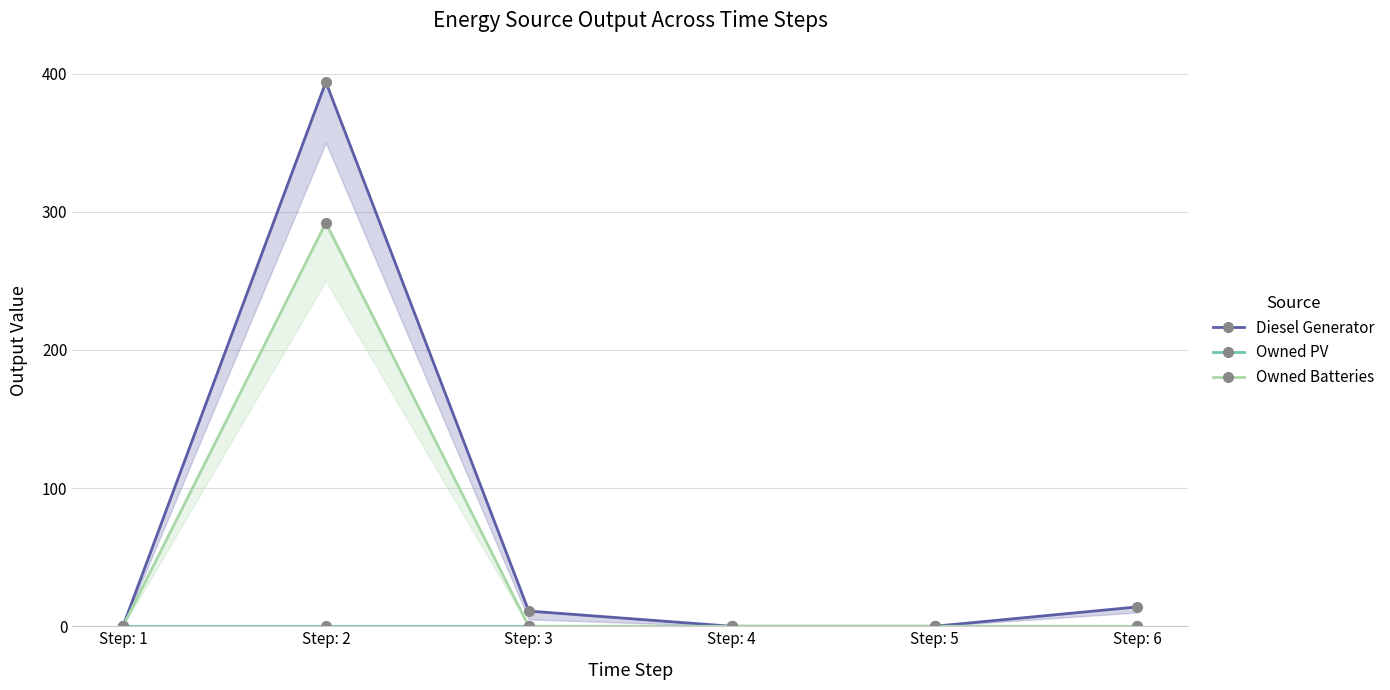

How many positive values does the Diesel Generator series have?

3